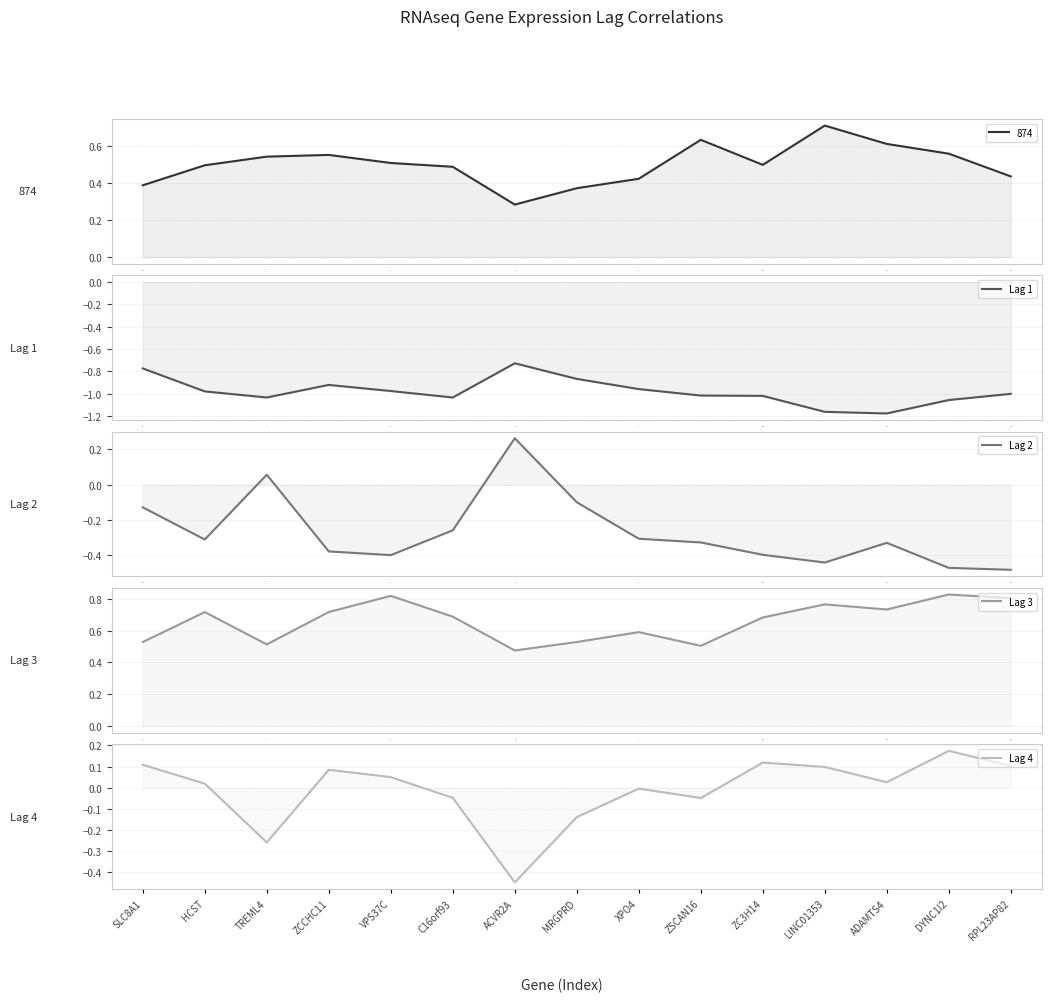

The value of Lag 1 at 10 is -1.4. True or false?

False